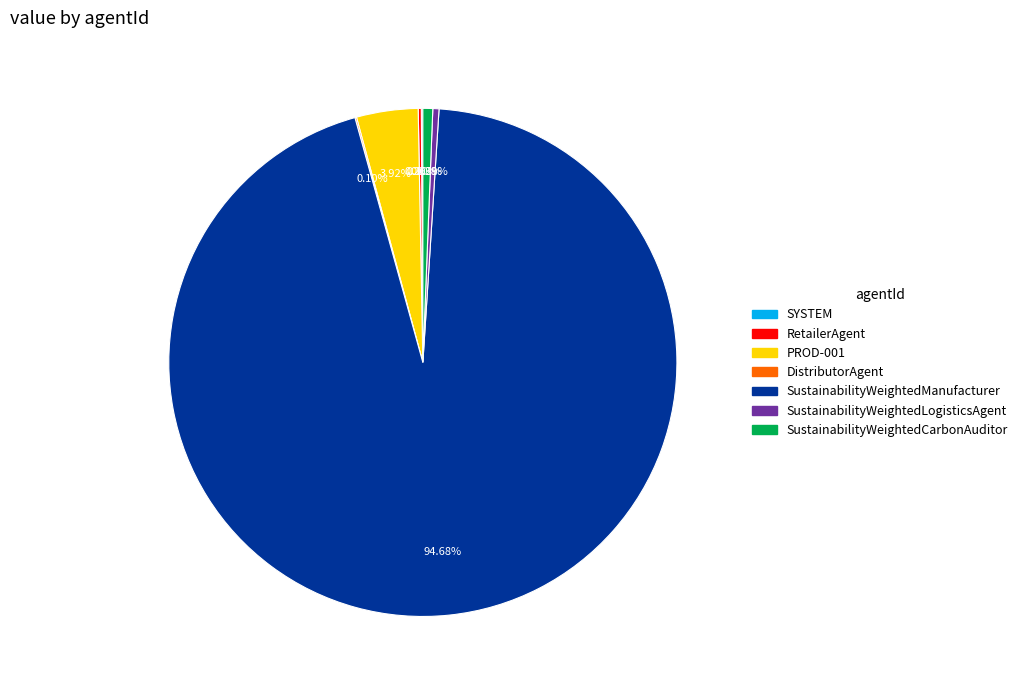

Which slice is the largest?

SustainabilityWeightedManufacturer